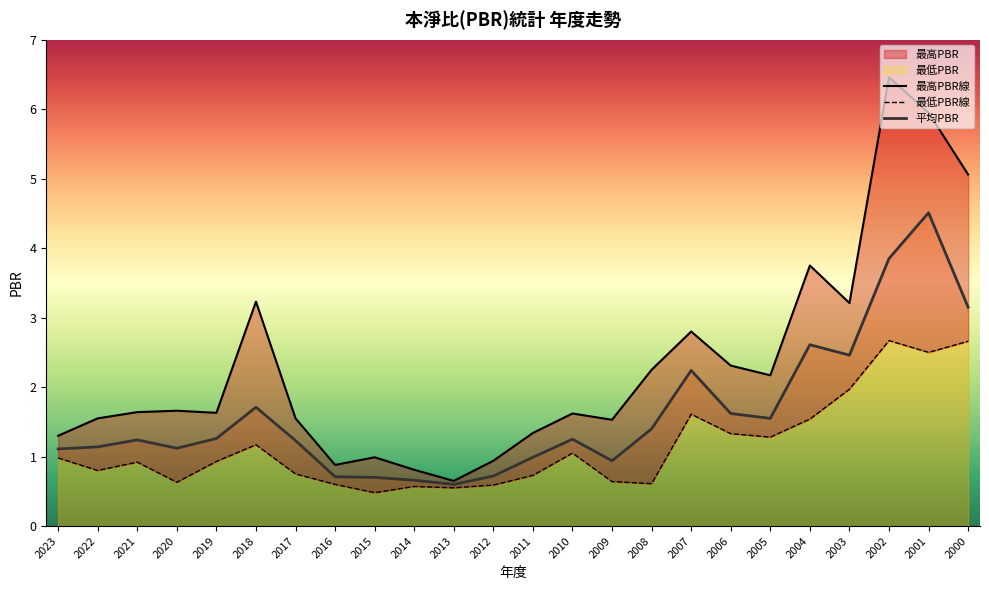

What is the maximum value for 平均PBR?

4.5